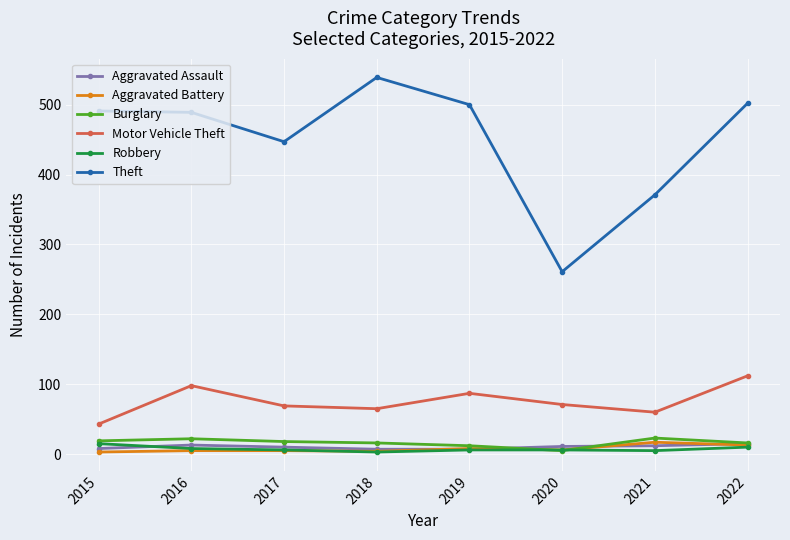

The Burglary series shows 23 at 2021. True or false?

True